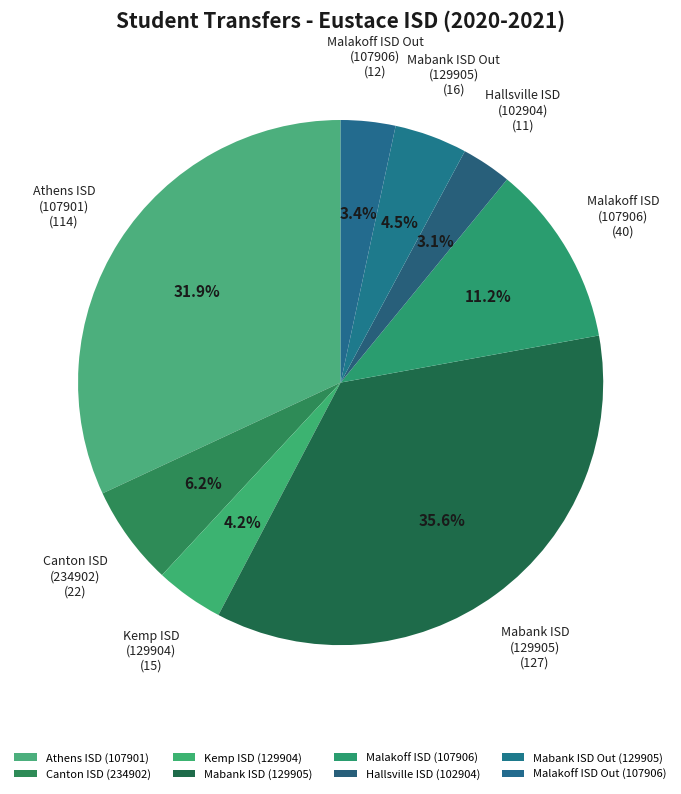

Does Malakoff ISD (107906) account for over 50% of the chart?

No